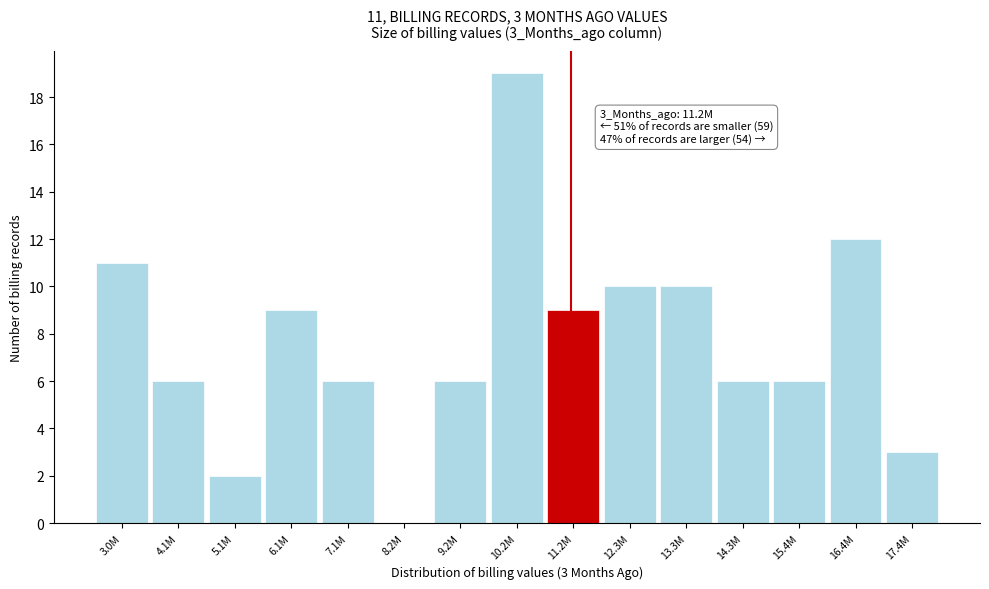

Reading right to left, what are all the values shown in this chart?

17.4M=3	16.4M=12	15.4M=6	14.3M=6	13.3M=10	12.3M=10	11.2M=9	10.2M=19	9.2M=6	8.2M=0	7.1M=6	6.1M=9	5.1M=2	4.1M=6	3.0M=11